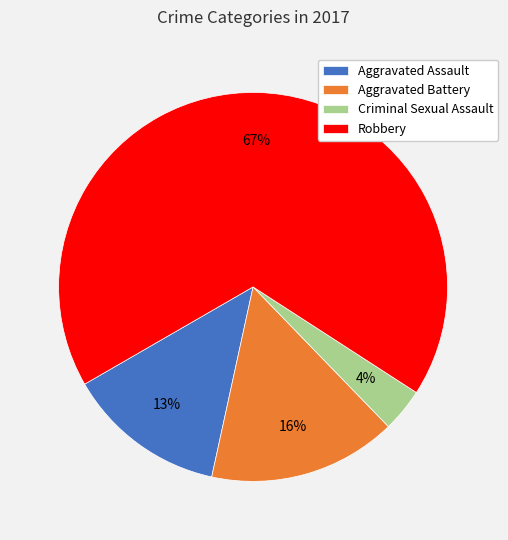

What is the ratio of the value at Criminal Sexual Assault to the value at Aggravated Assault?

0.3